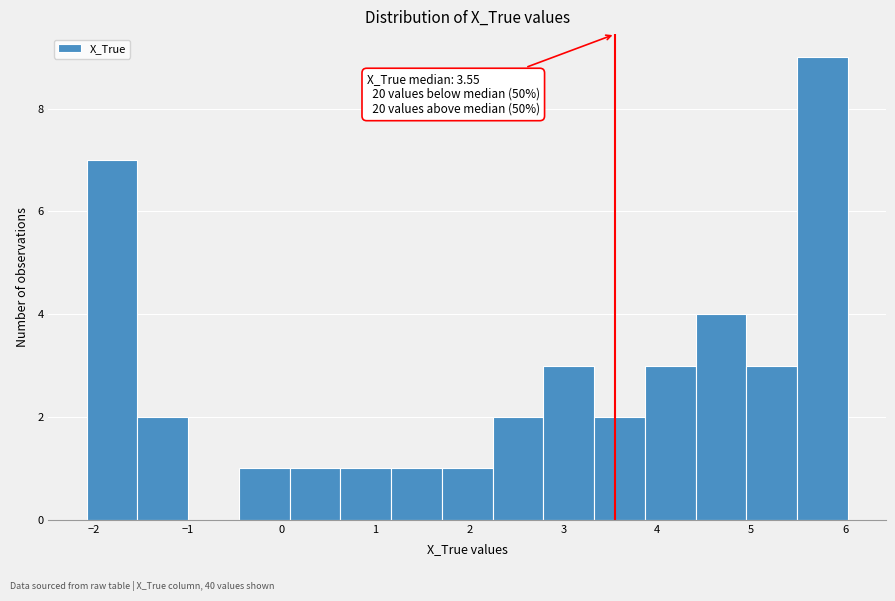

Which range on the x-axis has the tallest bar?

5.5 to 6.0